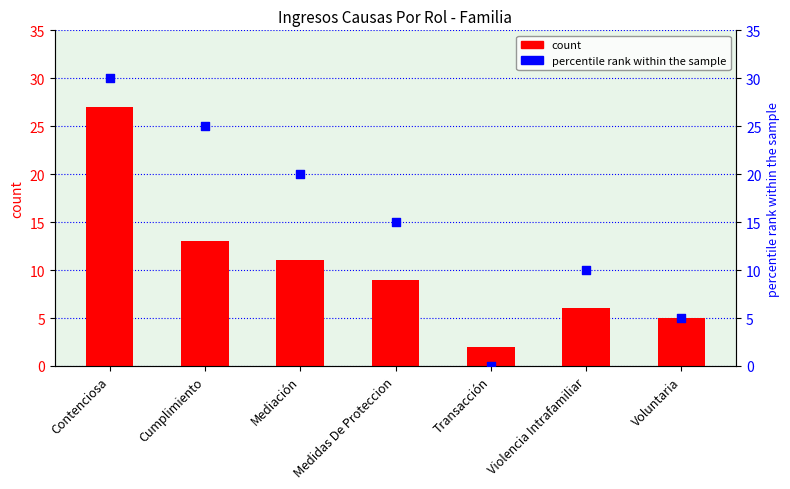

At which category is the sum across all series the highest?

Contenciosa